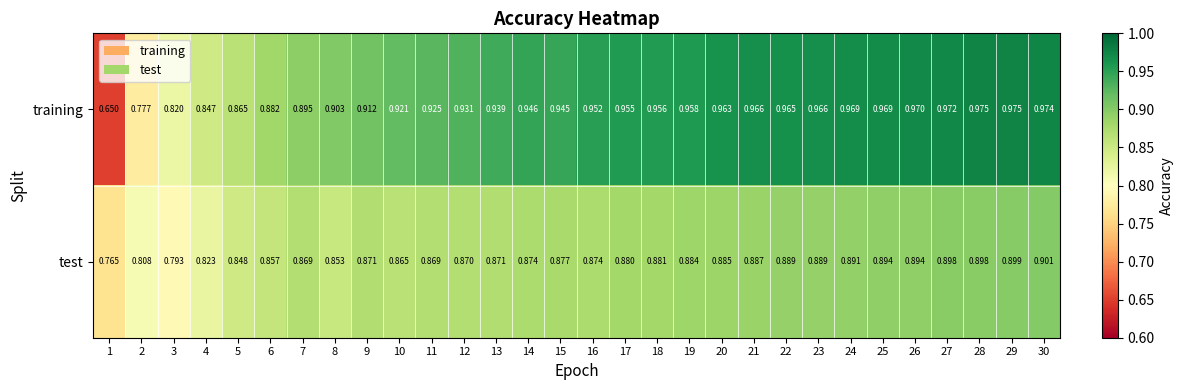

At how many categories does at least one series exceed 0?

30